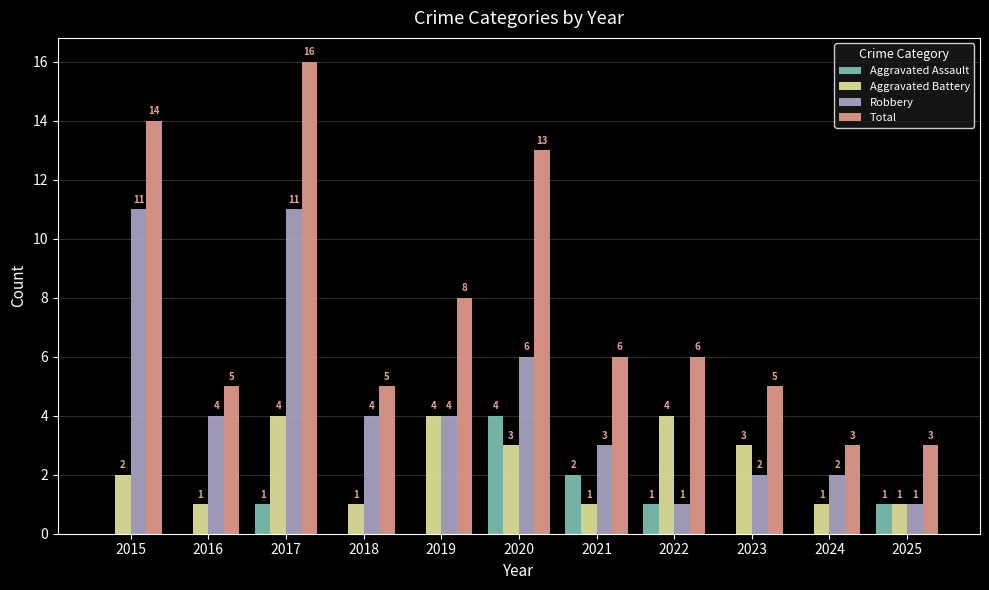

Which category has the highest value in the Total series?

2017